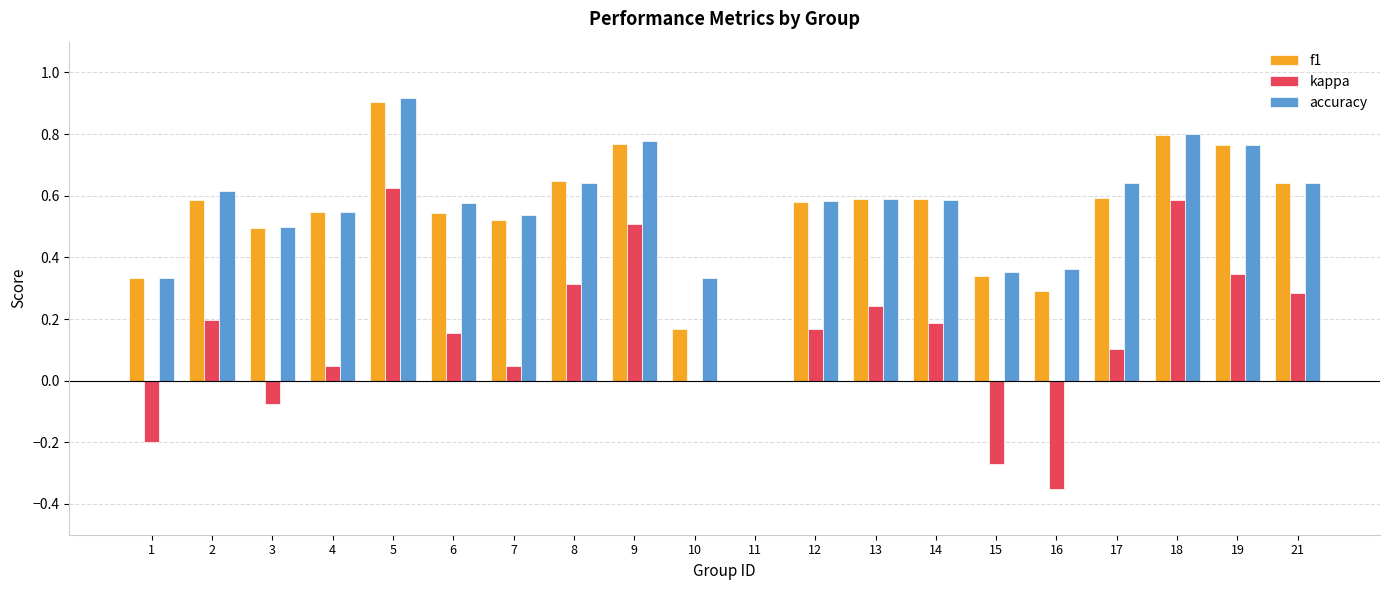

What is the sum of the accuracy values at 3 and 6?

1.1